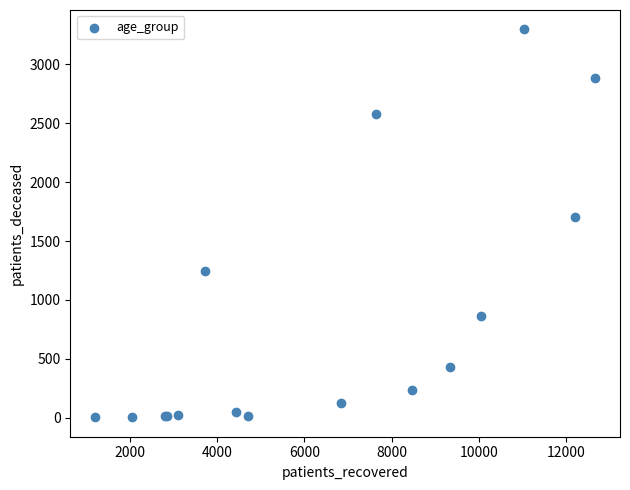

What Y value in the scatter plot is closest to 1650?

1704